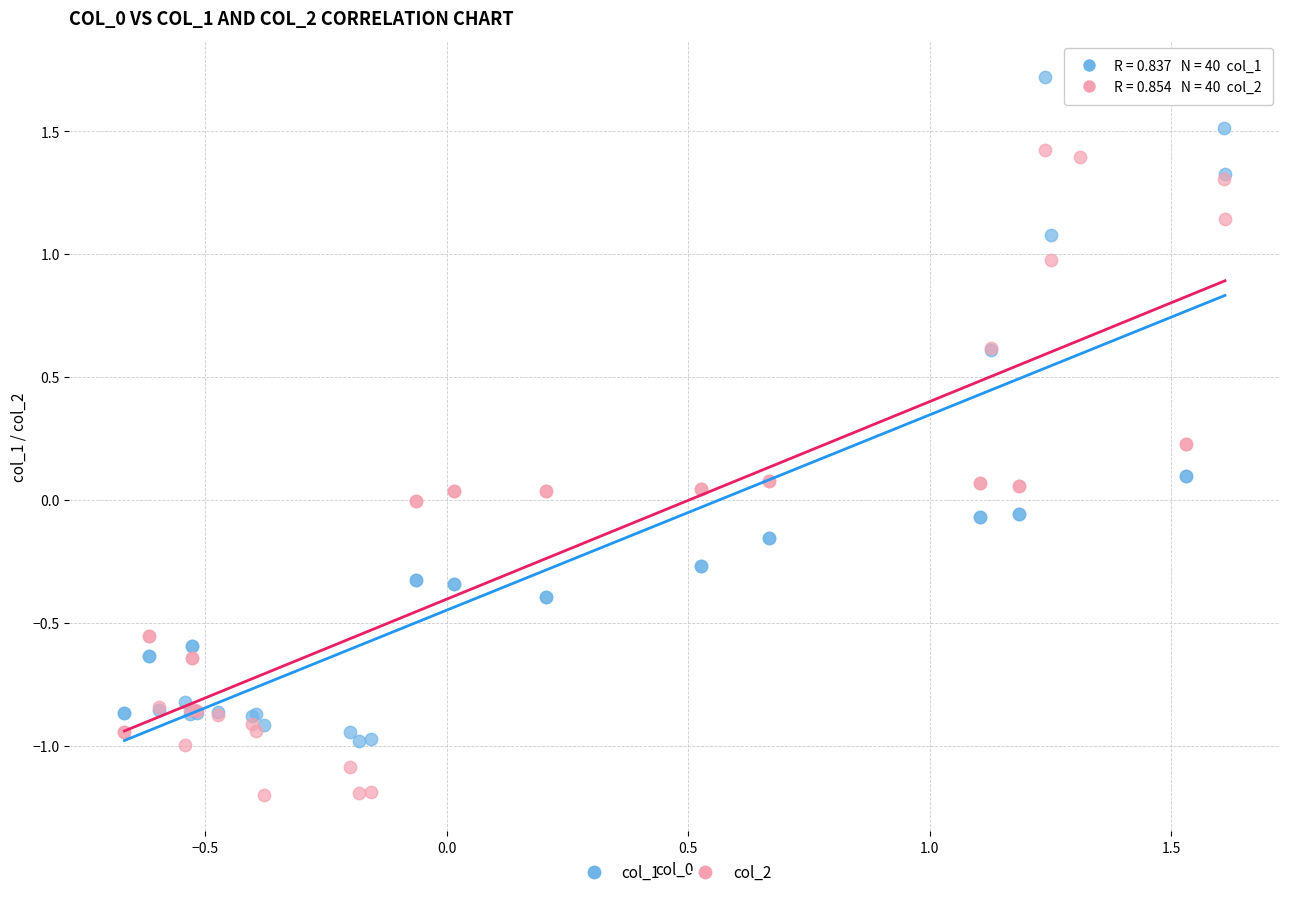

Which series contains the lowest Y value?

col_2